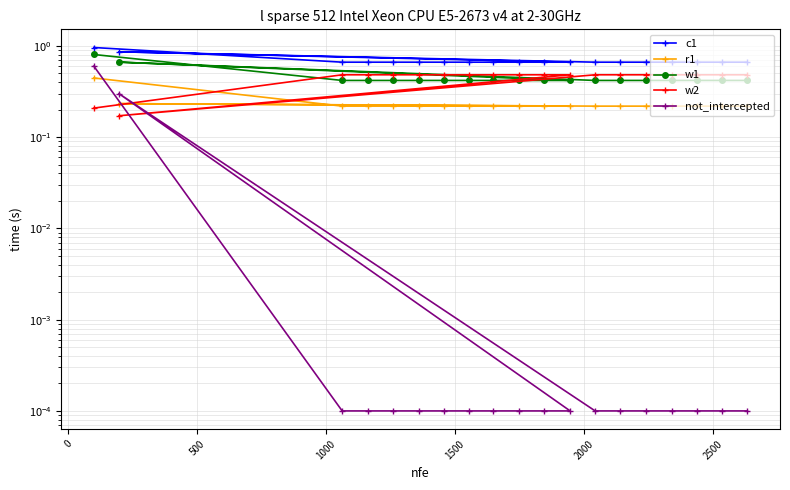

Does the chart display data point markers on the line(s)?

Yes